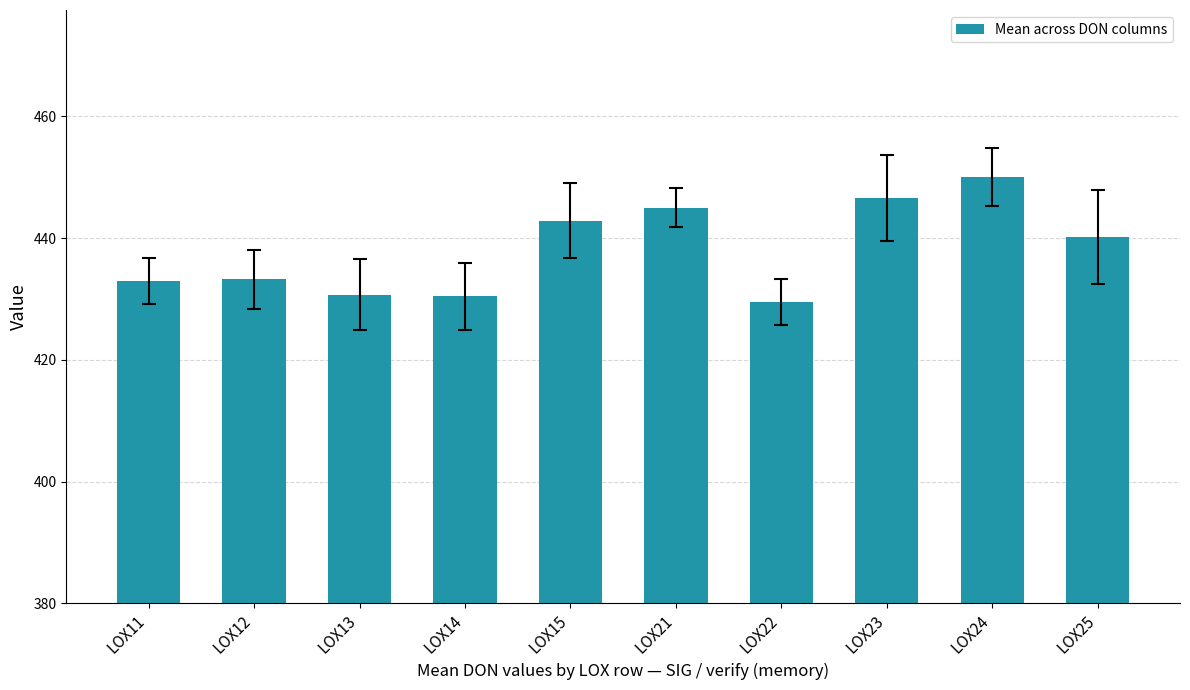

What is the ratio of the value at LOX14 to the value at LOX12?

1.0